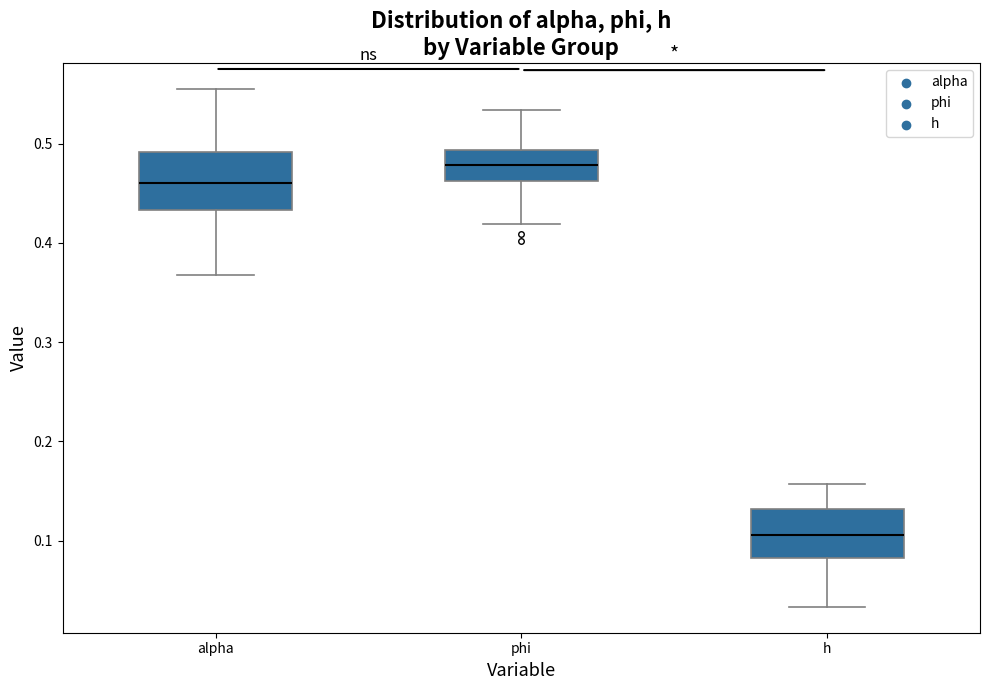

Reading left to right, transcribe this box plot: for each box, give where its median line is, the range the box spans, and where its two whiskers end, as read against the y-axis. The values are not printed on the chart, so give them approximately, as read against the axis.

alpha: median 0.46, box 0.43 to 0.49, whiskers 0.37 to 0.56
phi: median 0.48, box 0.46 to 0.49, whiskers 0.42 to 0.53
h: median 0.11, box 0.08 to 0.13, whiskers 0.03 to 0.16